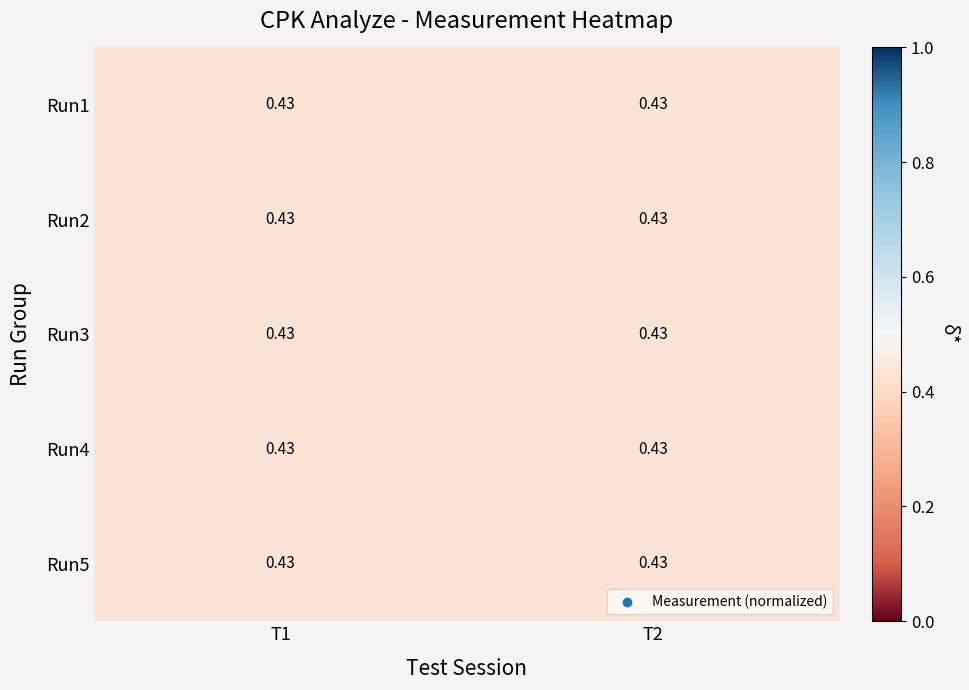

The value of Run1 at T2 is 0.1. True or false?

False